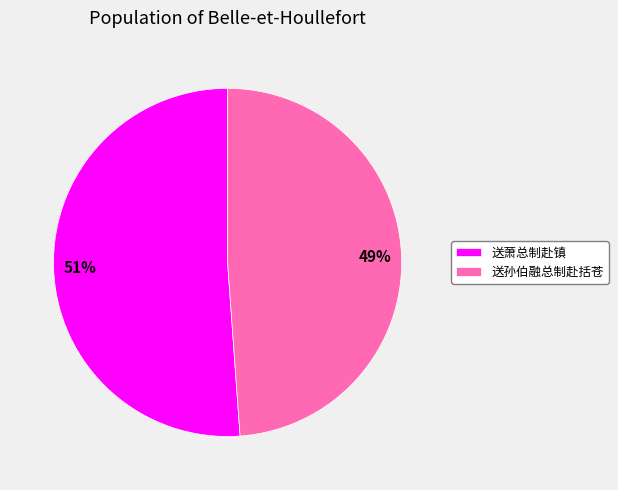

Rank the categories by value from lowest to highest.

送孙伯融总制赴括苍, 送萧总制赴镇